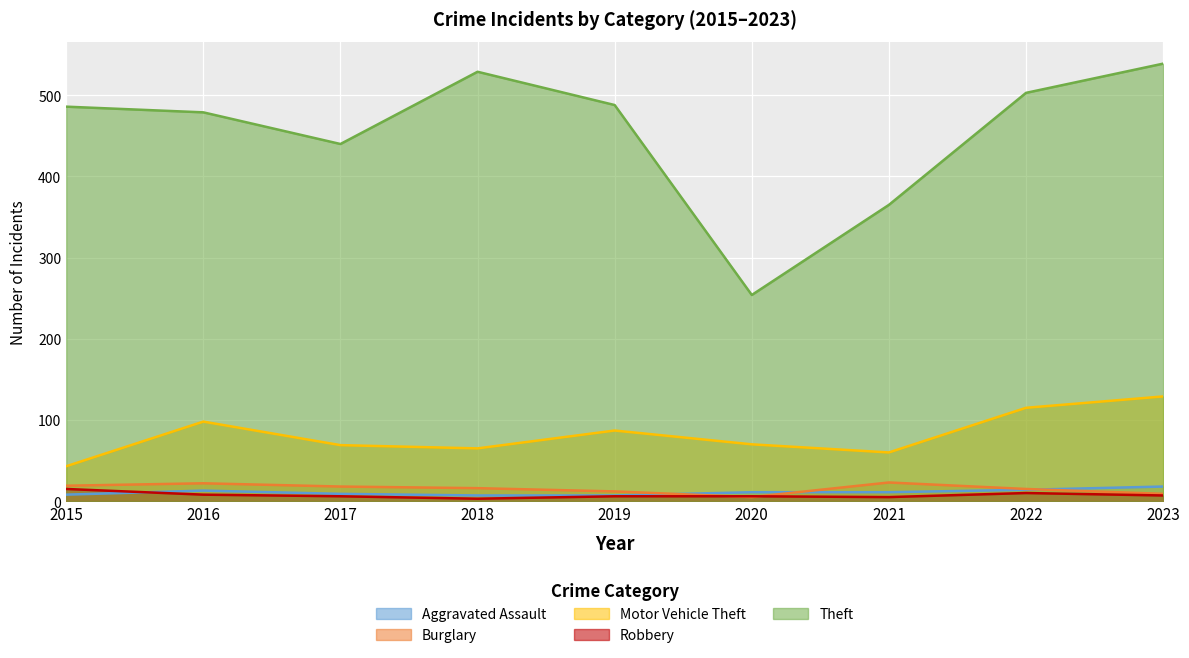

What is the value of the Burglary point at the 7th from the left?

23